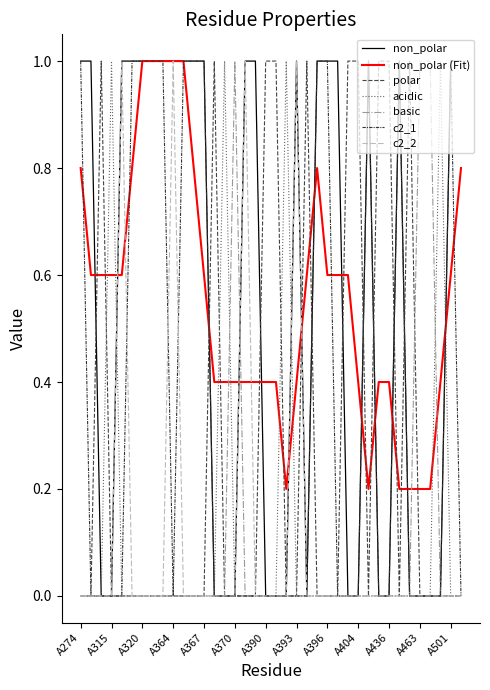

How many lines are shown in the chart?

7